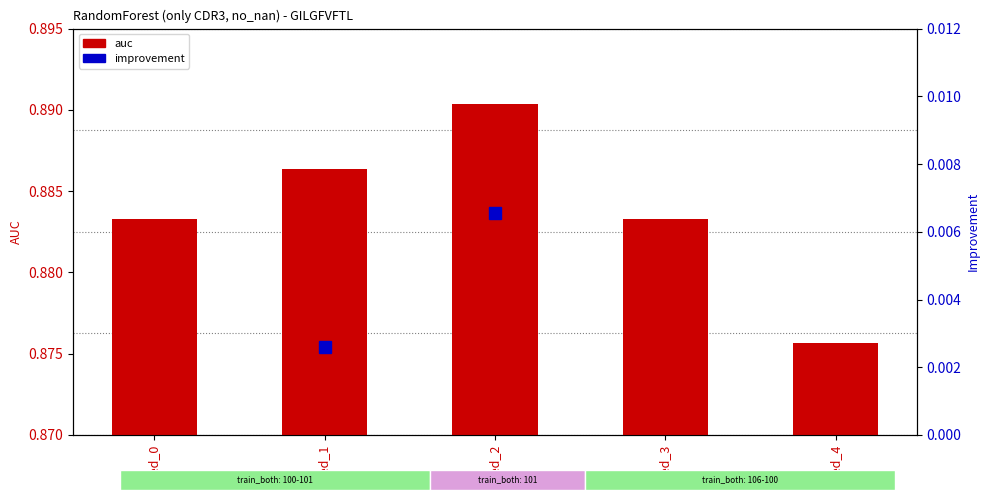

At seed_2, list the series in order from largest to smallest.

auc, improvement